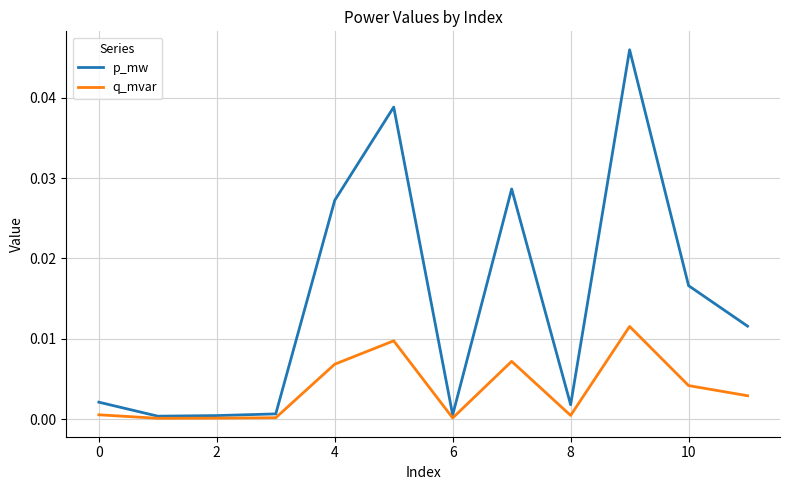

Rank the series by their average value, from highest to lowest.

p_mw, q_mvar